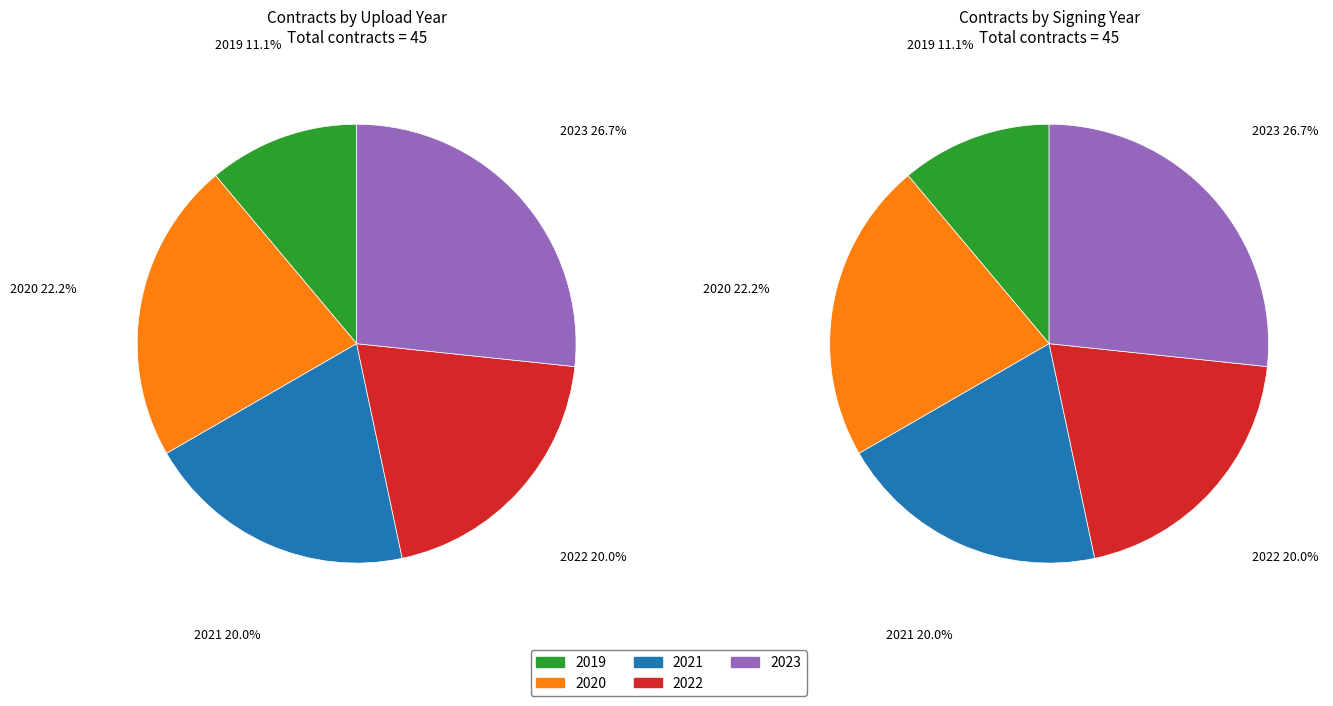

How many slices are in this pie chart?

5